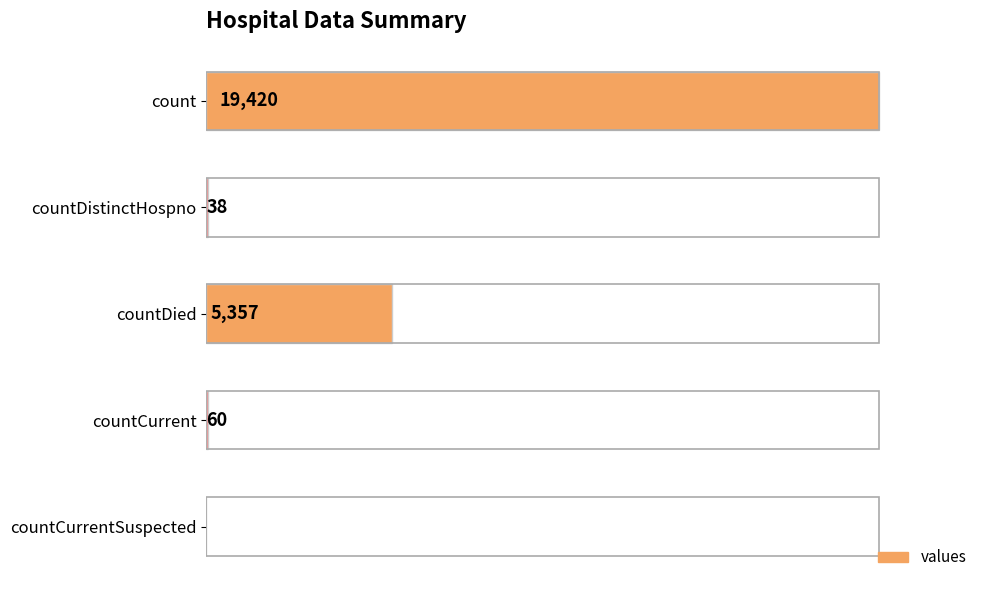

Between countCurrentSuspected and countDistinctHospno, which is larger?

countDistinctHospno